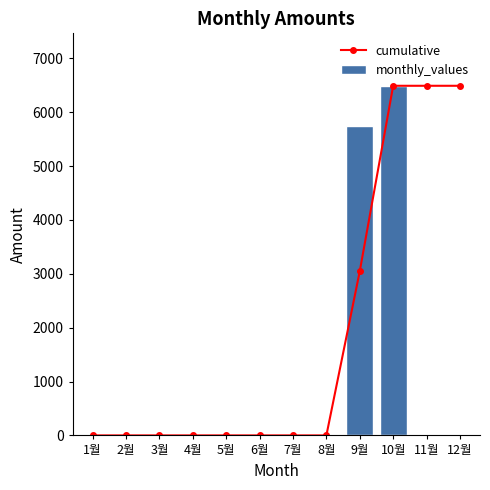

True or false: monthly_values has a value of 5750.0 at 9월.

True